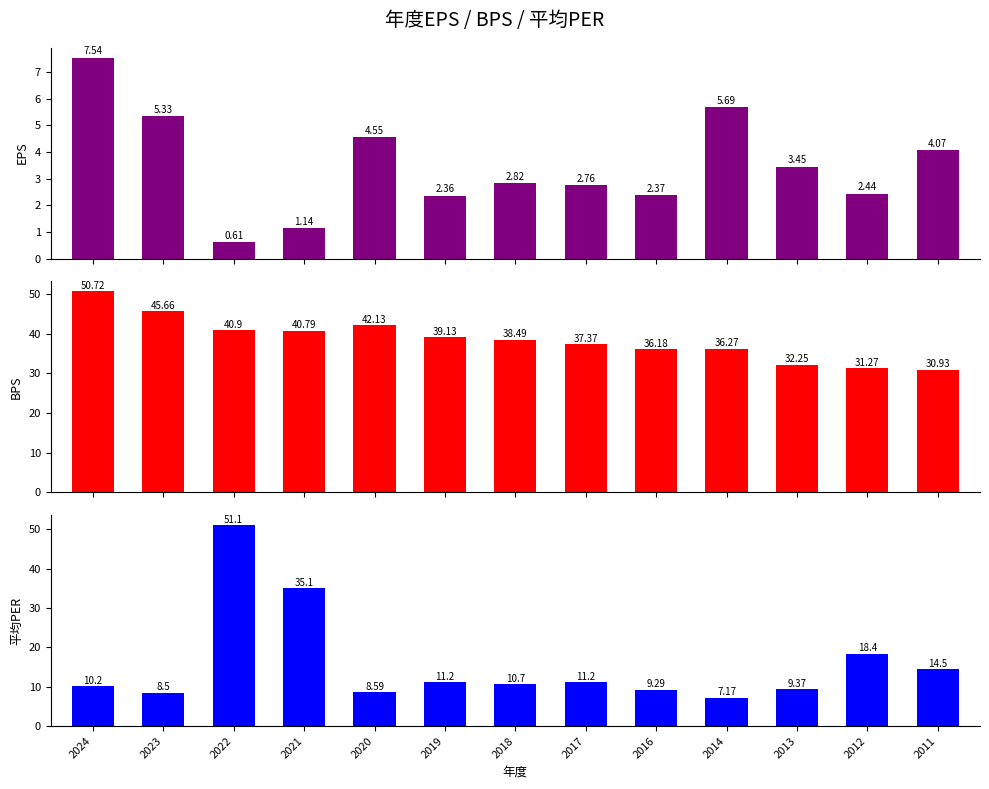

How many groups of bars are there?

13